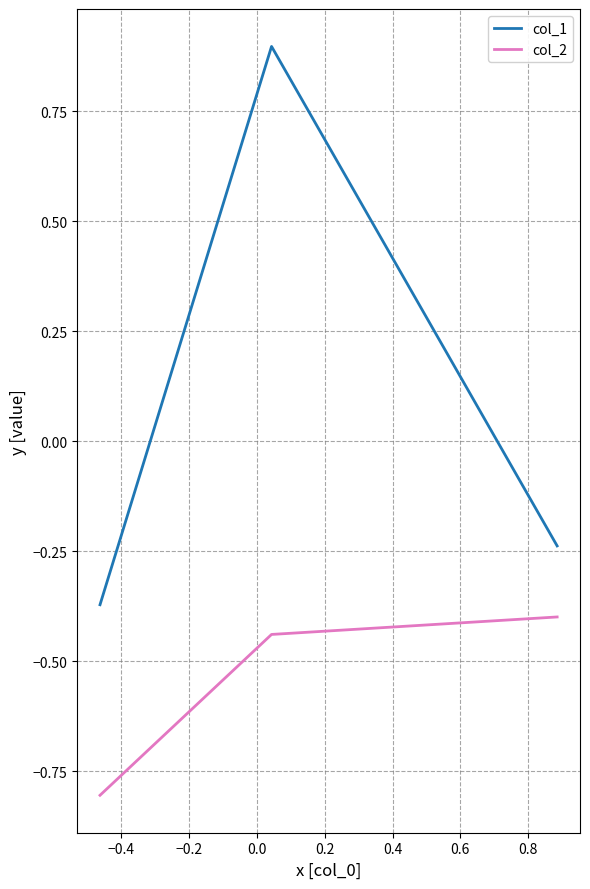

What is the greatest value displayed?

0.9